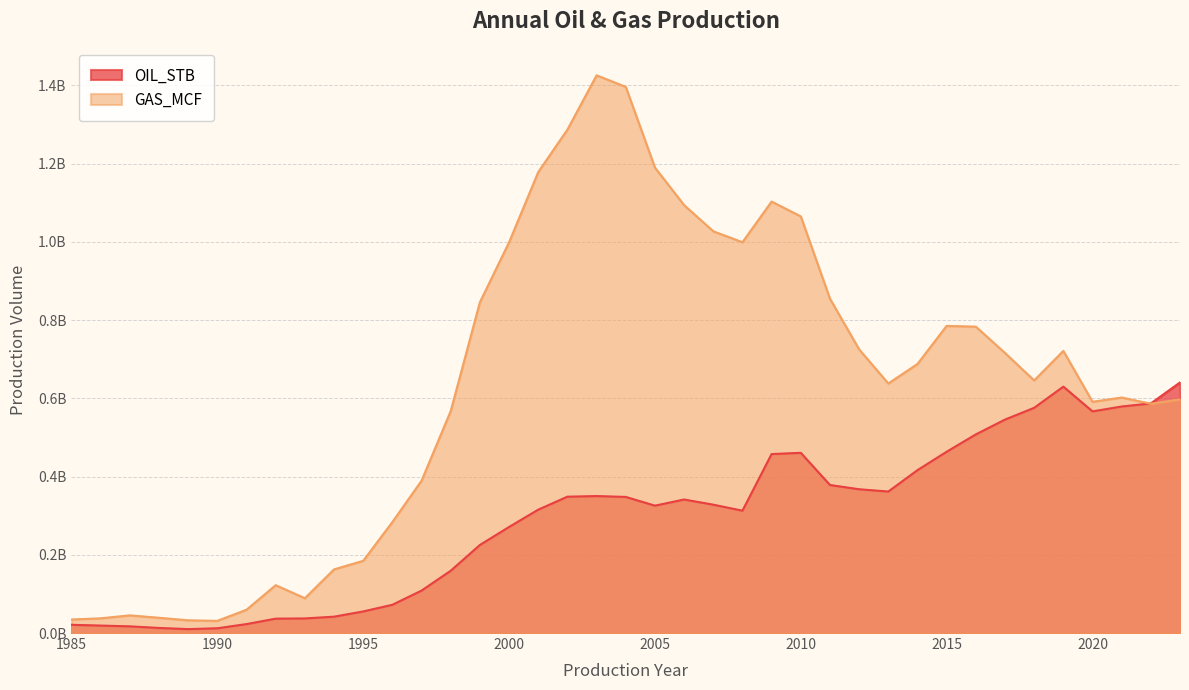

Is it true that GAS_MCF equals 38994103 at 1988?

True